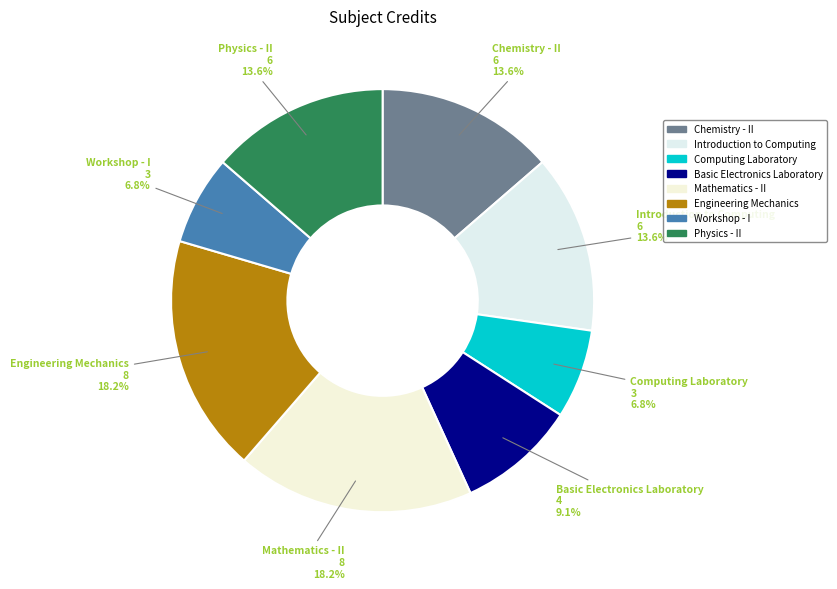

Does Basic Electronics Laboratory represent more than half of the total?

No